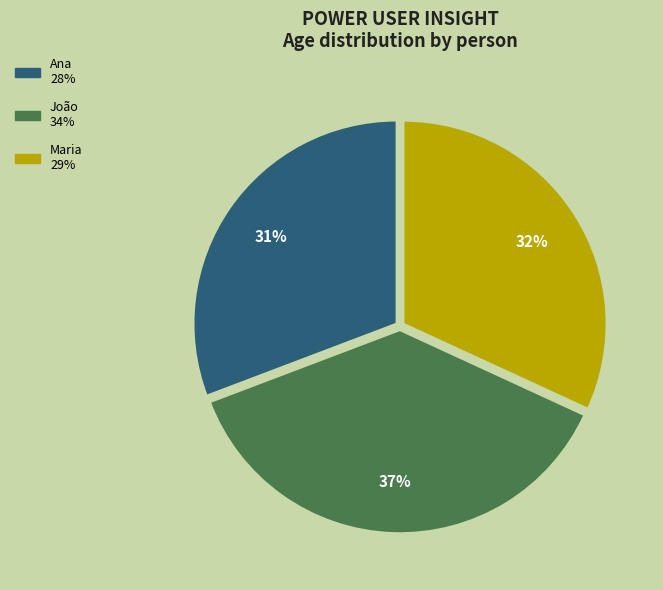

The Ana slice represents 19% of the pie. True or false?

False